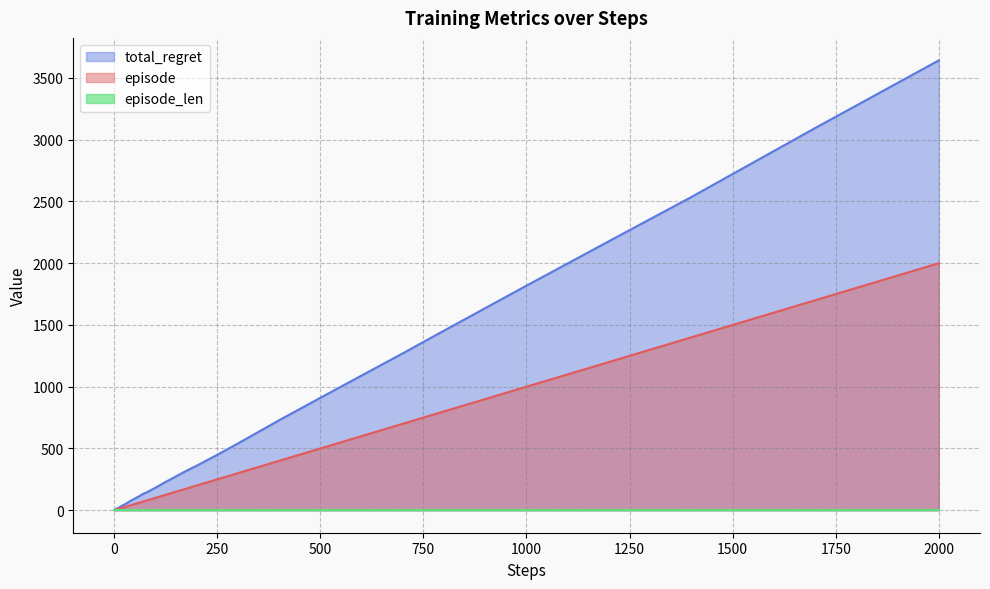

Which series has the largest total across all categories?

total_regret